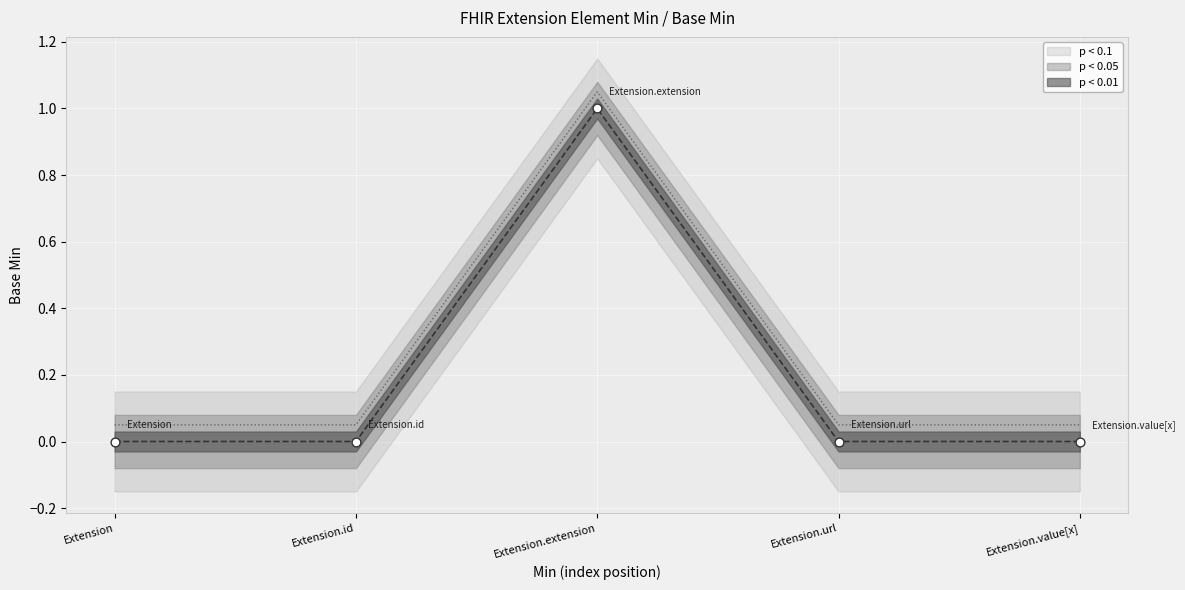

Between Extension.value[x] and Extension.extension, which is larger?

Extension.extension